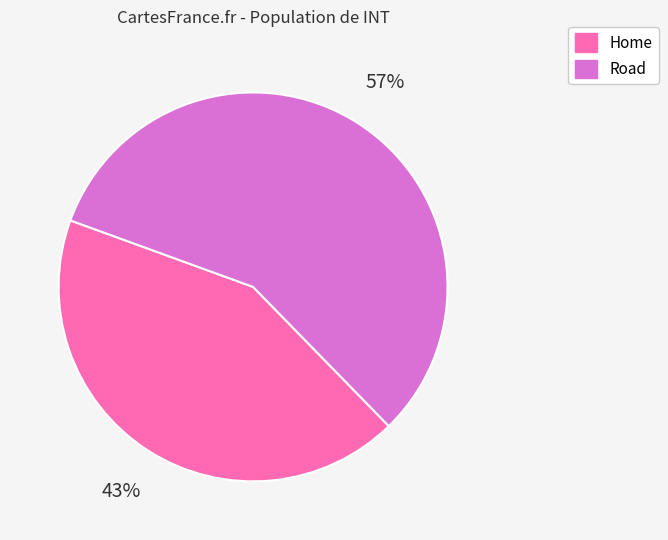

What is the ratio of the value at Road to the value at Home?

1.3